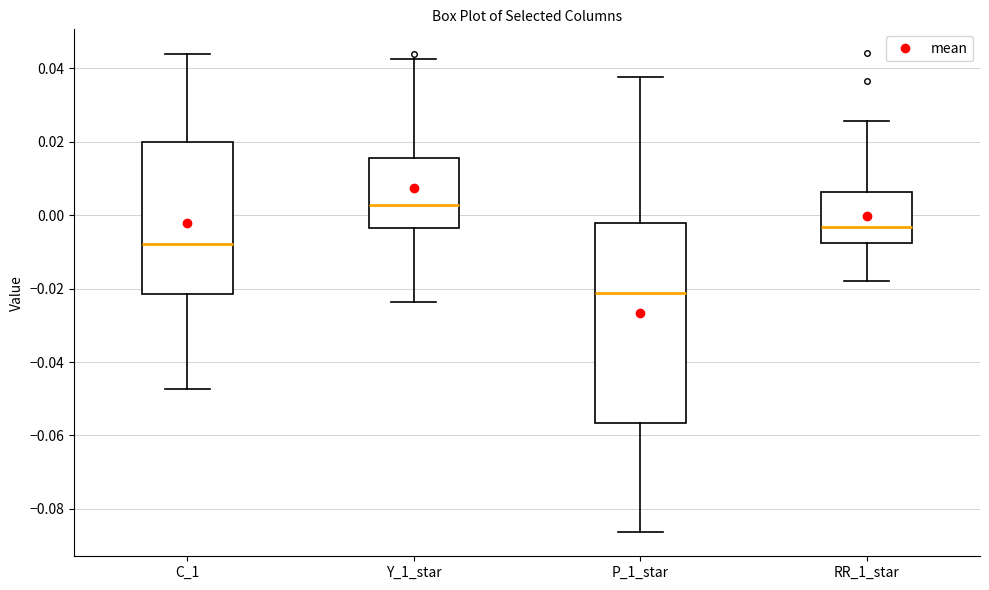

Where does the upper whisker of the box for P_1_star end on the y-axis? The values are not printed on the chart, so give them approximately, as read against the axis.

0.038